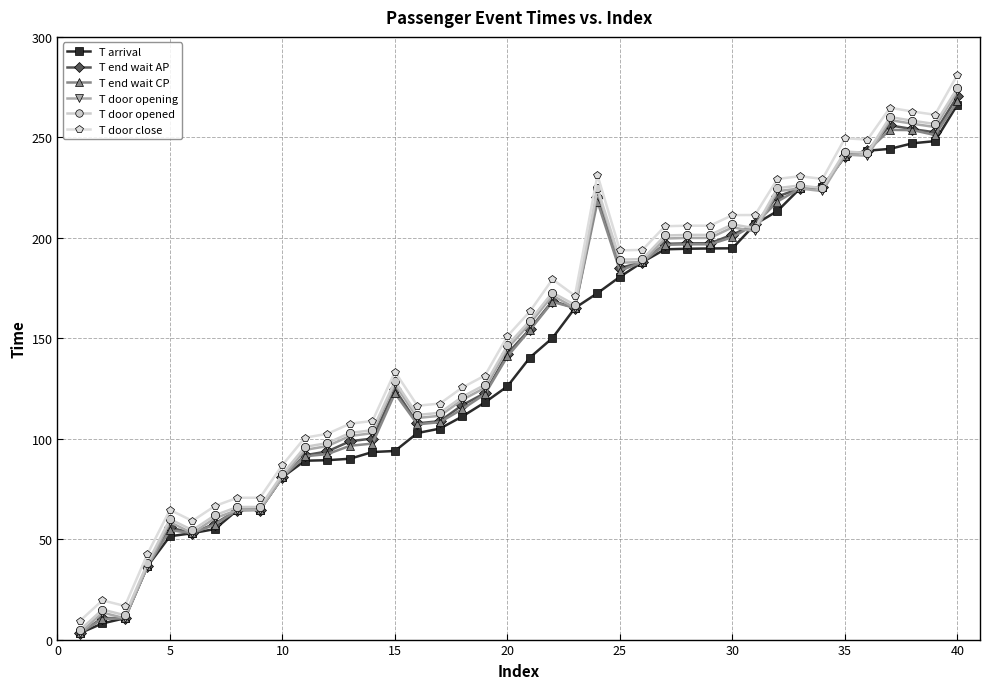

True or false: T door opened and T door close cross at least once.

False